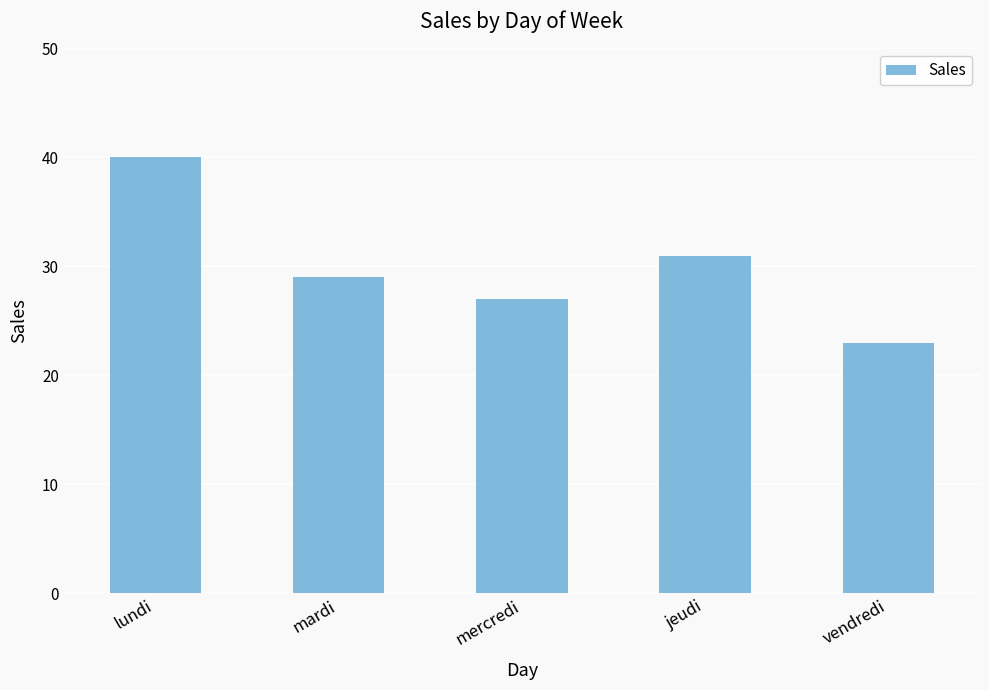

What is the sum of all values?

150